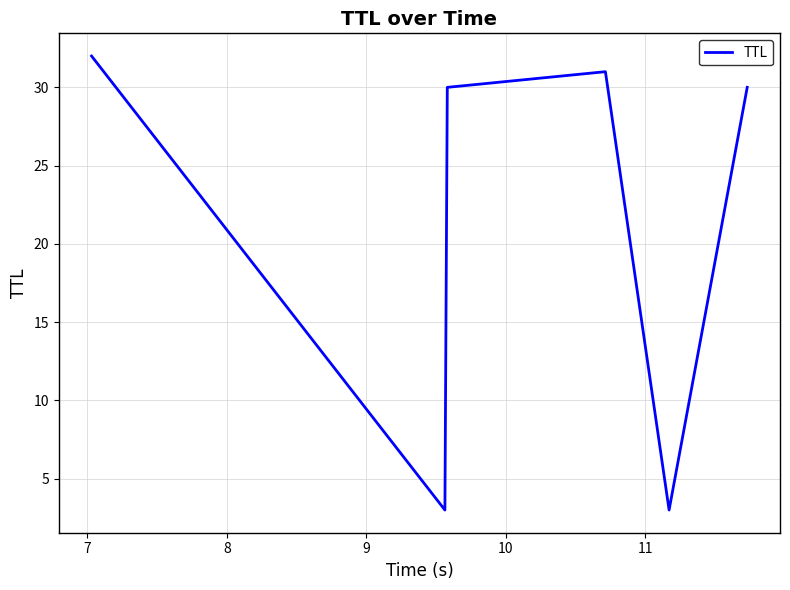

Reading right to left, list all the values displayed in this chart.

30	3	31	30	3	32